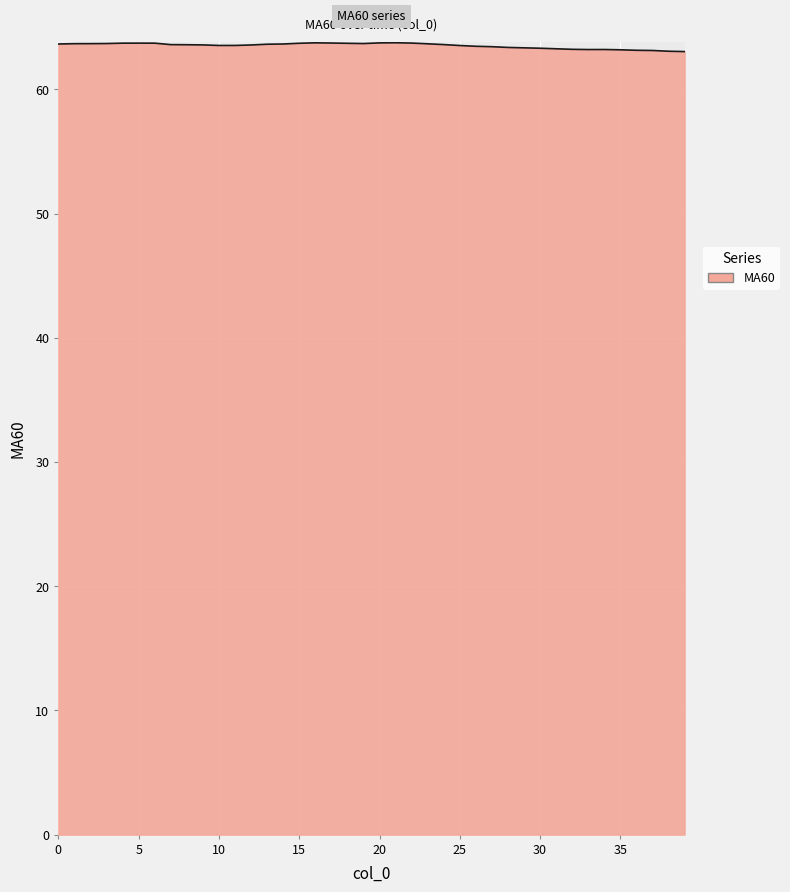

What is the greatest value displayed?

63.8